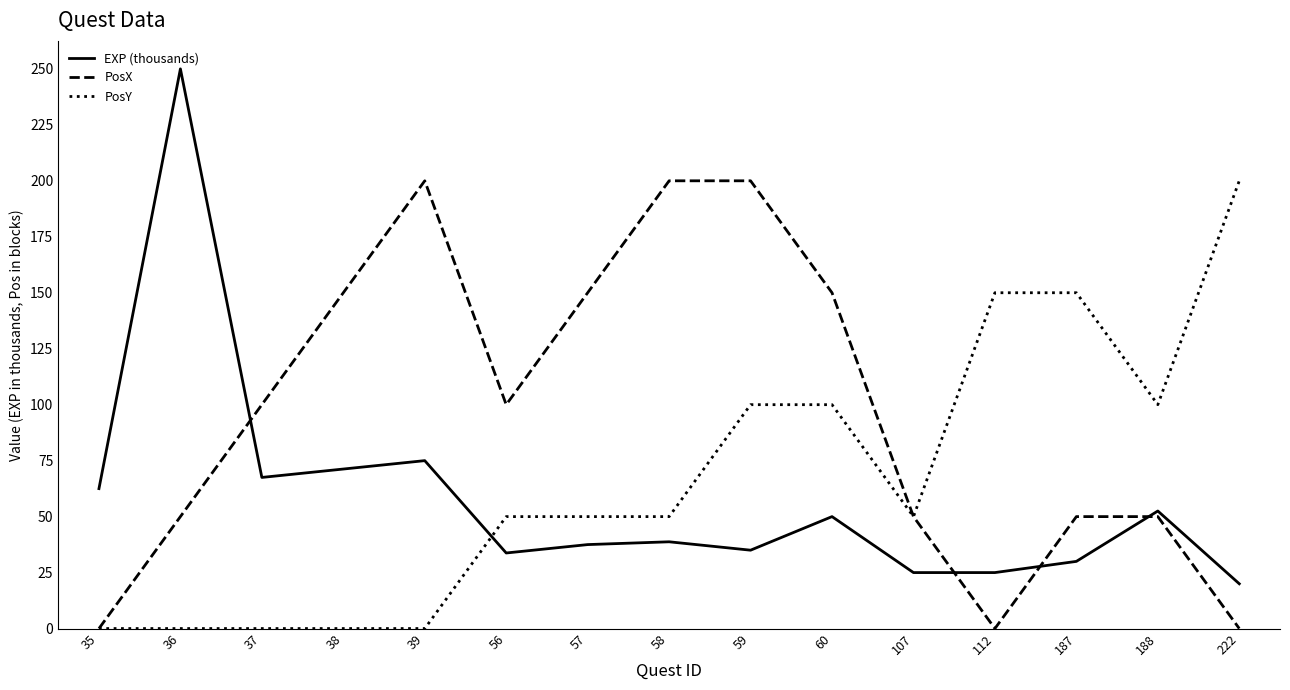

Rank the series by their average value, from highest to lowest.

PosX, PosY, EXP (thousands)